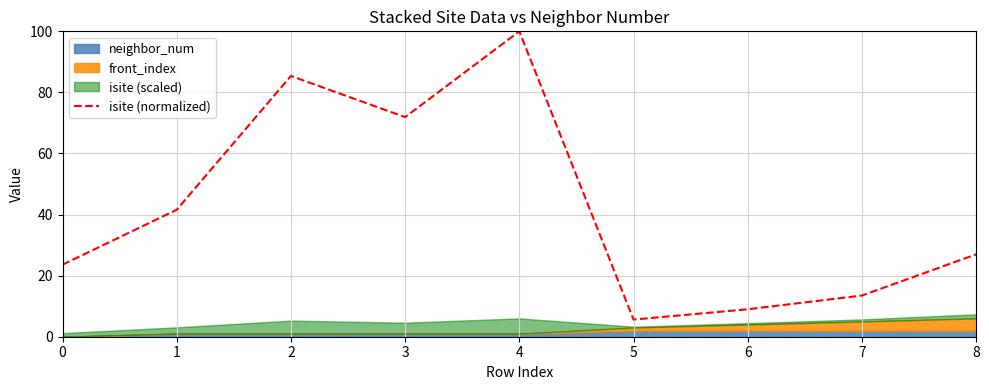

At which label is the value closest to 52?

1